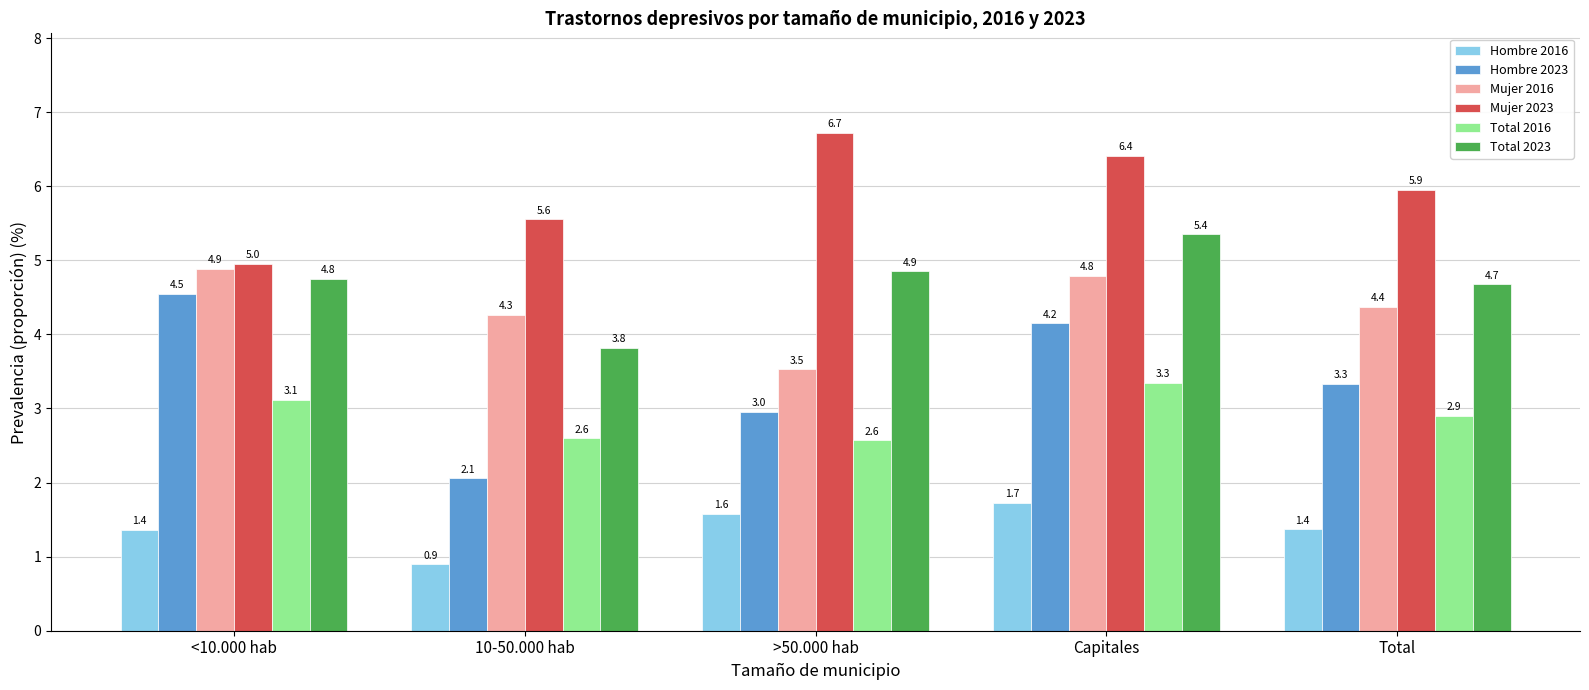

List the series in order of their peak value, highest first.

Mujer 2023, Total 2023, Mujer 2016, Hombre 2023, Total 2016, Hombre 2016